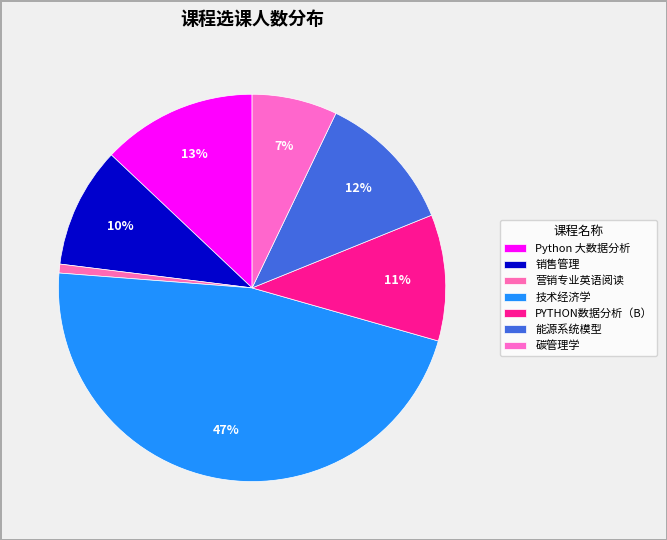

How many segments does this pie chart have?

7